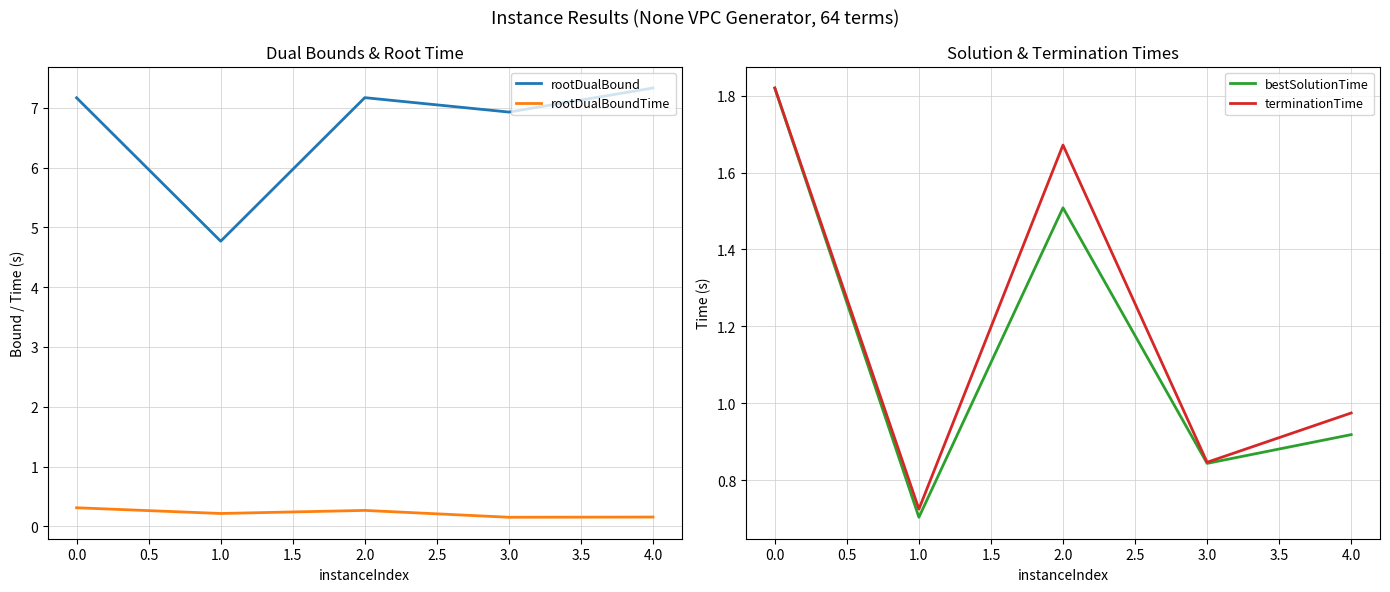

Which series has the widest spread of values?

rootDualBound